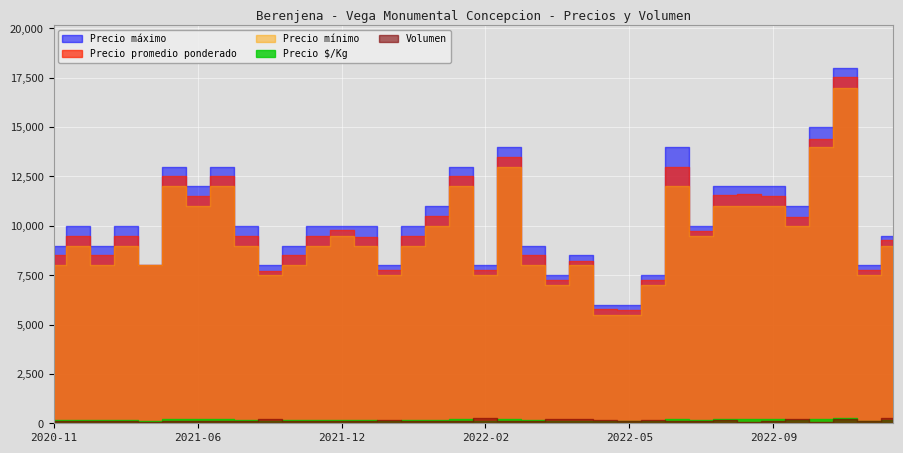

Reading left to right, extract all data points from this chart.

Precio promedio ponderado: 8500	9500	8500	9500	8000	12500	11500	12500	9500	7727	8500	9500	9808	9455	7778	9500	10500	12500	7760	13500	8500	7273	8227	5767	5750	7250	13000	9727	11556	11600	11500	10455	14400	17545	7750	9278
Precio minimo: 8000	9000	8000	9000	8000	12000	11000	12000	9000	7500	8000	9000	9500	9000	7500	9000	10000	12000	7500	13000	8000	7000	8000	5500	5500	7000	12000	9500	11000	11000	11000	10000	14000	17000	7500	9000
Precio maximo: 9000	10000	9000	10000	8000	13000	12000	13000	10000	8000	9000	10000	10000	10000	8000	10000	11000	13000	8000	14000	9000	7500	8500	6000	6000	7500	14000	10000	12000	12000	12000	11000	15000	18000	8000	9500
Precio $/Kg: 142	158	142	158	133	208	192	208	158	129	142	158	163	158	130	158	175	208	129	225	142	121	137	96	96	121	217	162	193	193	192	174	240	292	129	155
Volumen: 100	100	100	100	50	100	100	100	100	220	100	100	130	110	180	100	100	100	250	100	100	220	220	150	100	160	100	110	180	50	100	220	50	220	100	270